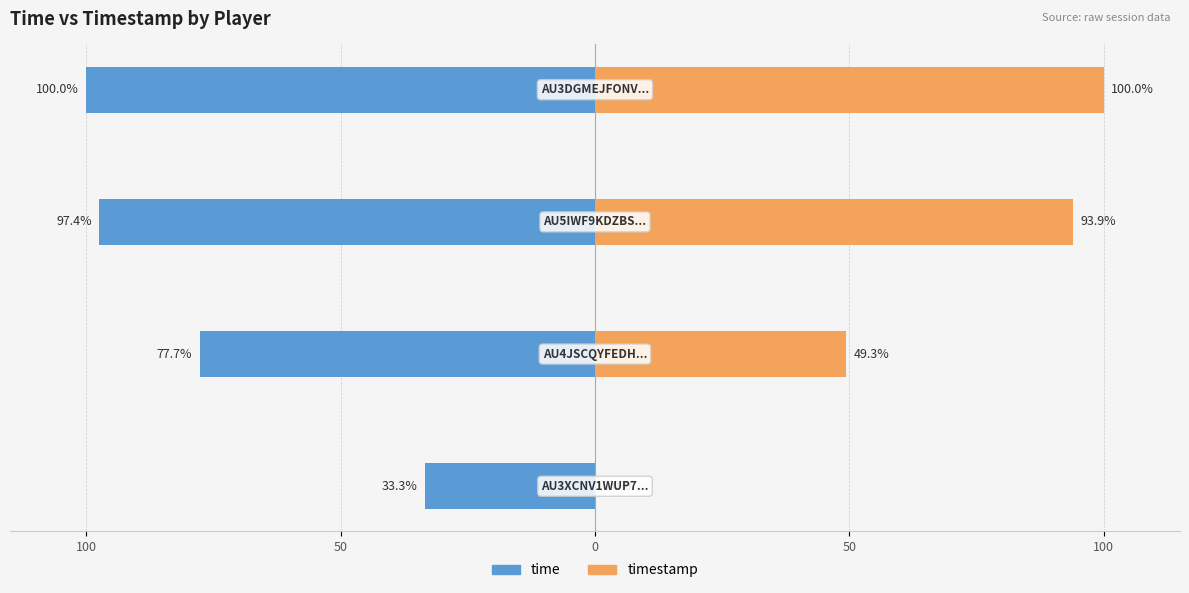

What are all the series names shown in the legend?

time, timestamp